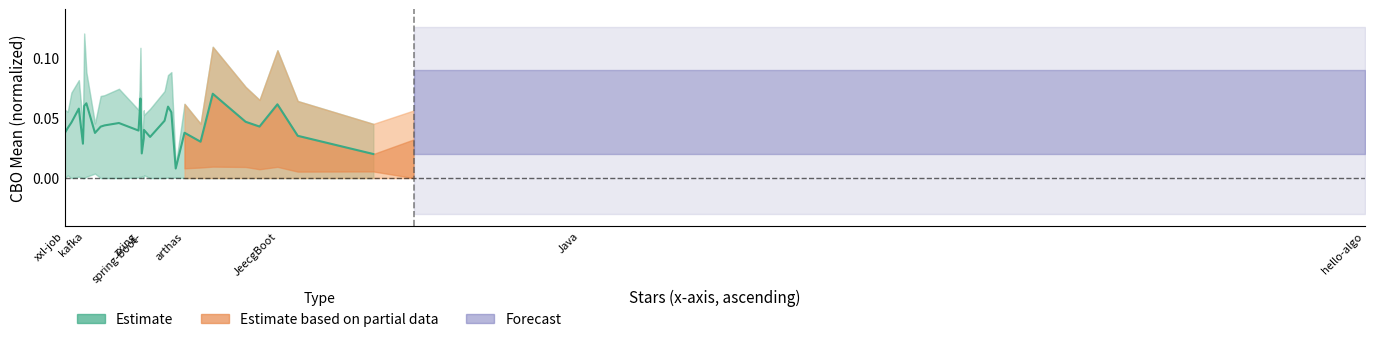

Is it true that the value at 19 is 0.1?

False